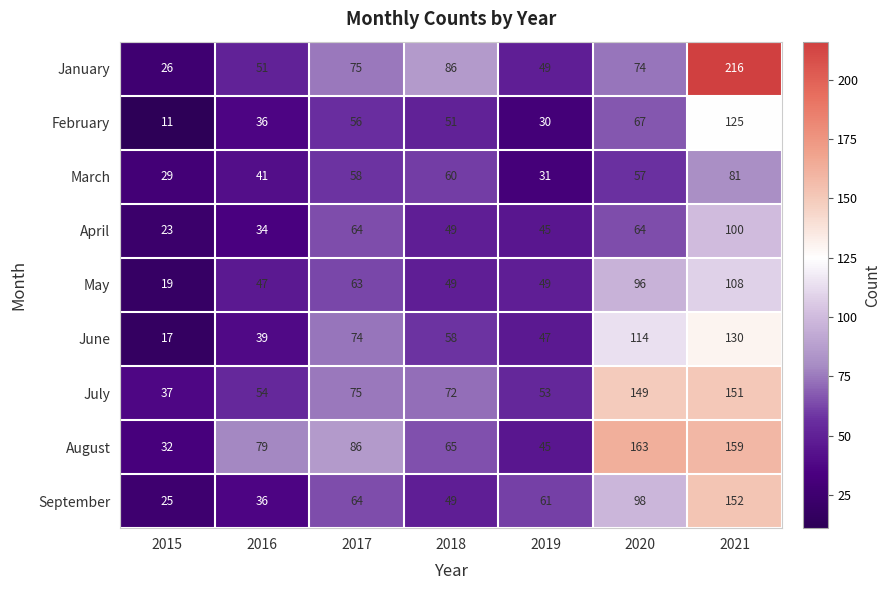

What is the maximum value for July?

151